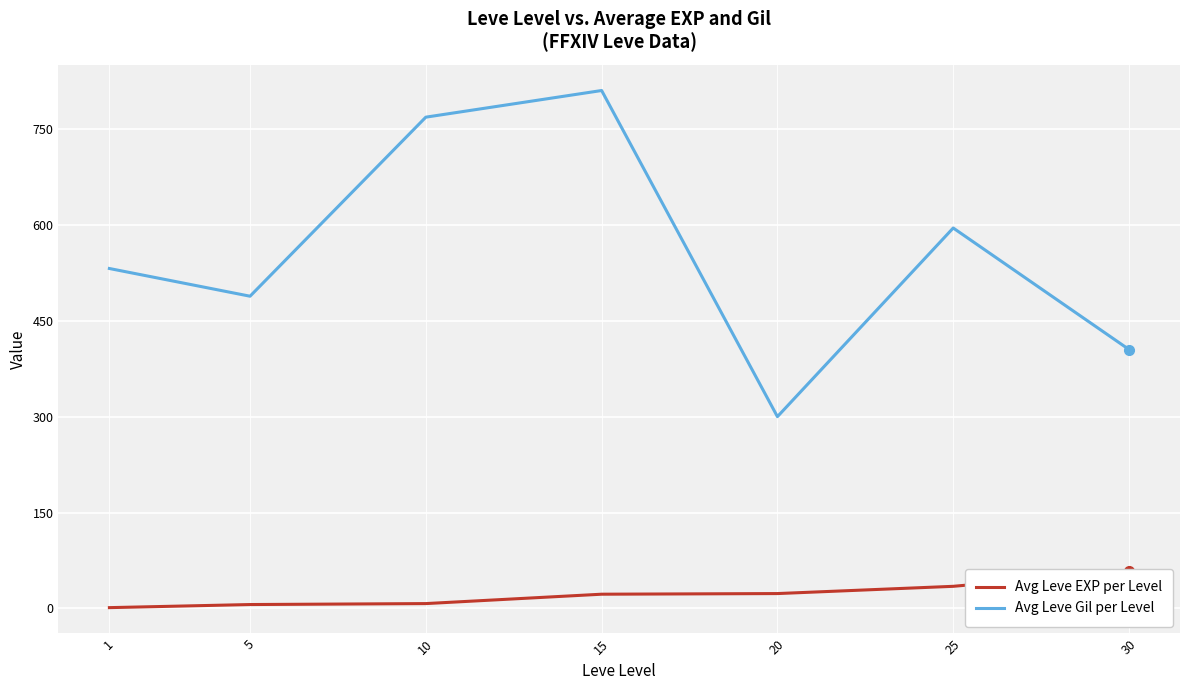

Which series has the largest total across all categories?

Avg Leve Gil per Level